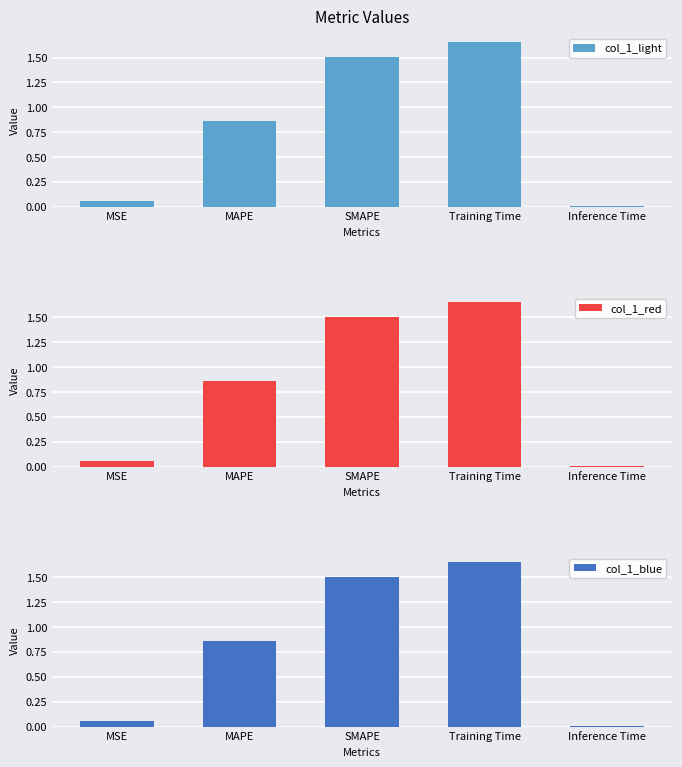

Reading left to right, list all the values displayed in this chart.

col_1_light: 0.1	0.9	1.5	1.7	0.0
col_1_red: 0.1	0.9	1.5	1.7	0.0
col_1_blue: 0.1	0.9	1.5	1.7	0.0